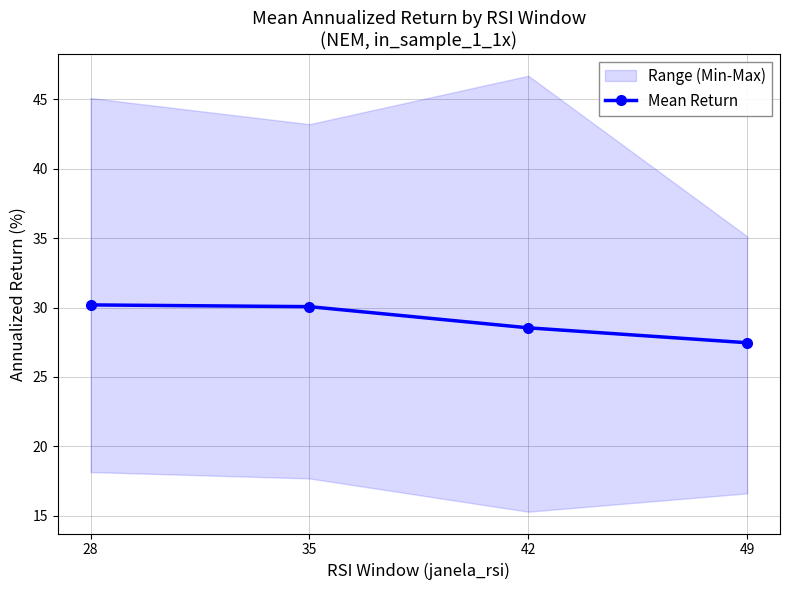

What is the value of the 4th point from the left?

27.5